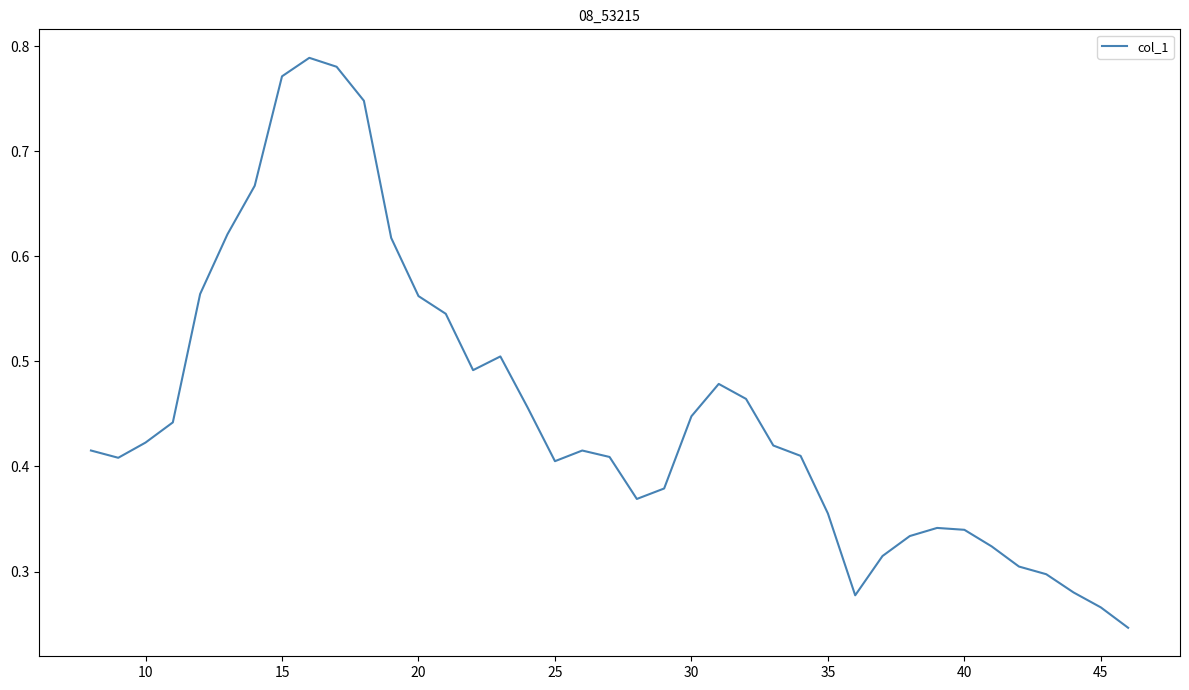

Is it true that the value at 25 is 0.7?

False